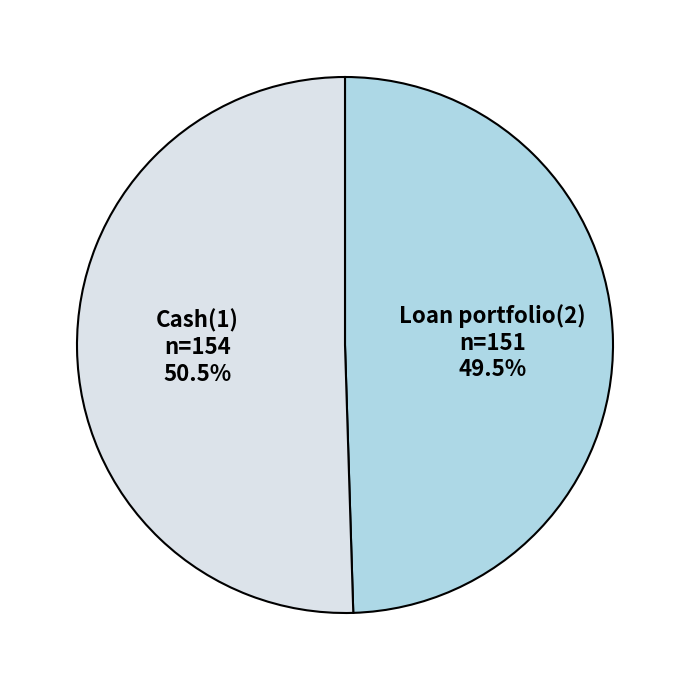

Which category has the biggest portion of the pie?

Cash(1)